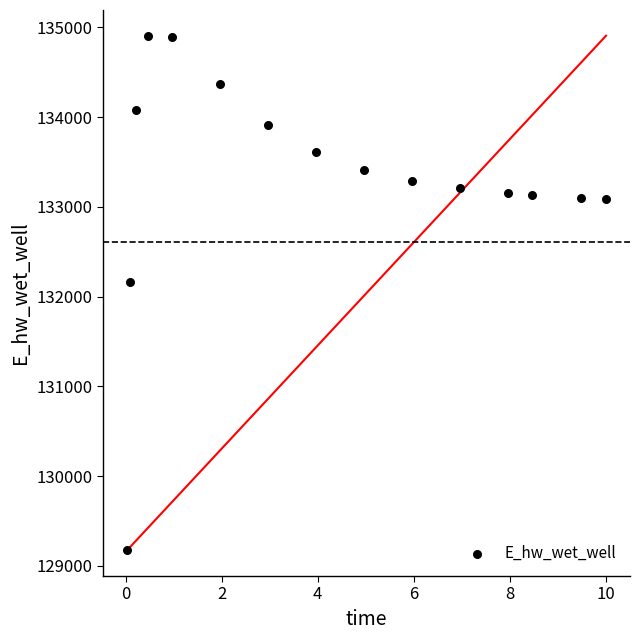

What Y value in the scatter plot is closest to 132040?

132165.3